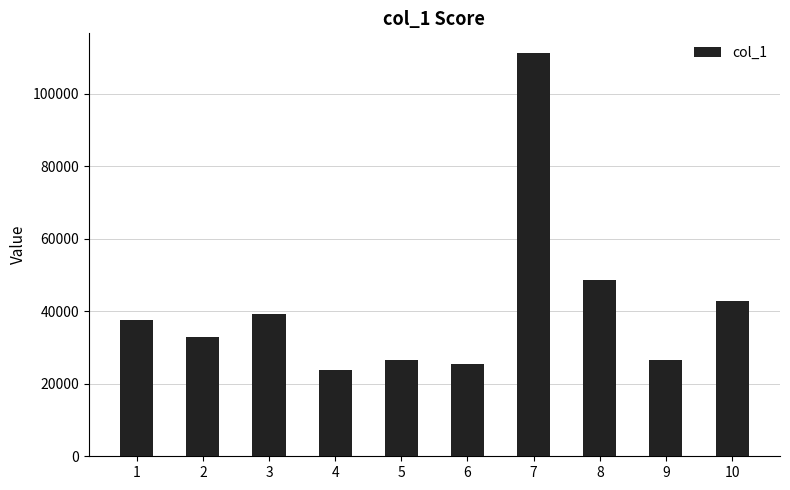

What is the difference between the second highest and minimum values?

24905